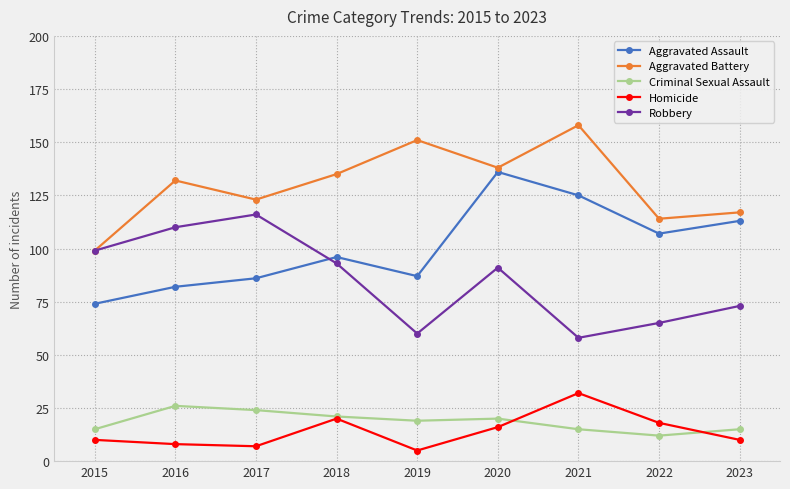

Does the chart display data point markers on the line(s)?

Yes